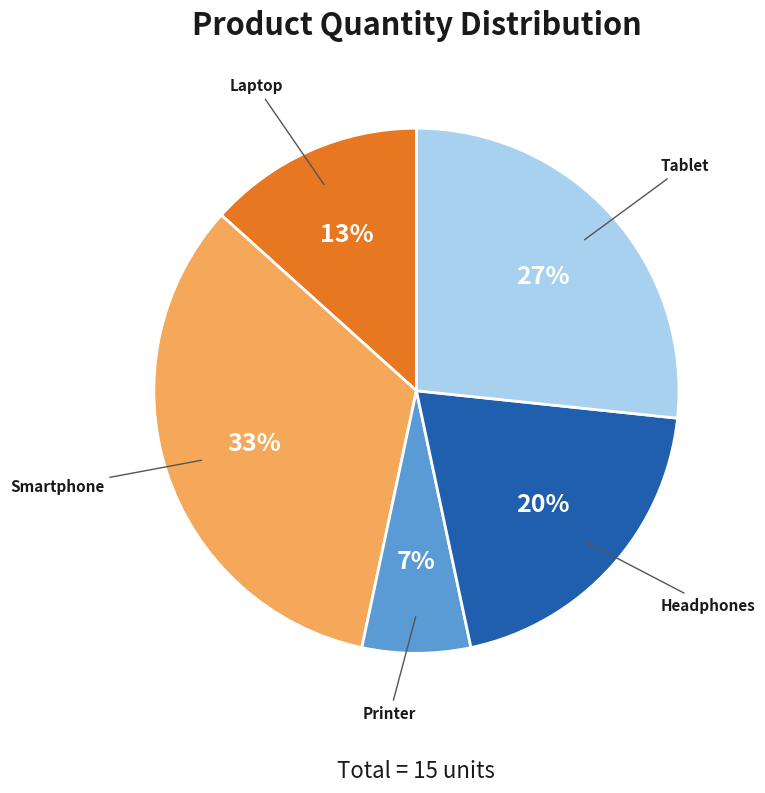

Is the sum of Laptop and Printer greater than half?

No